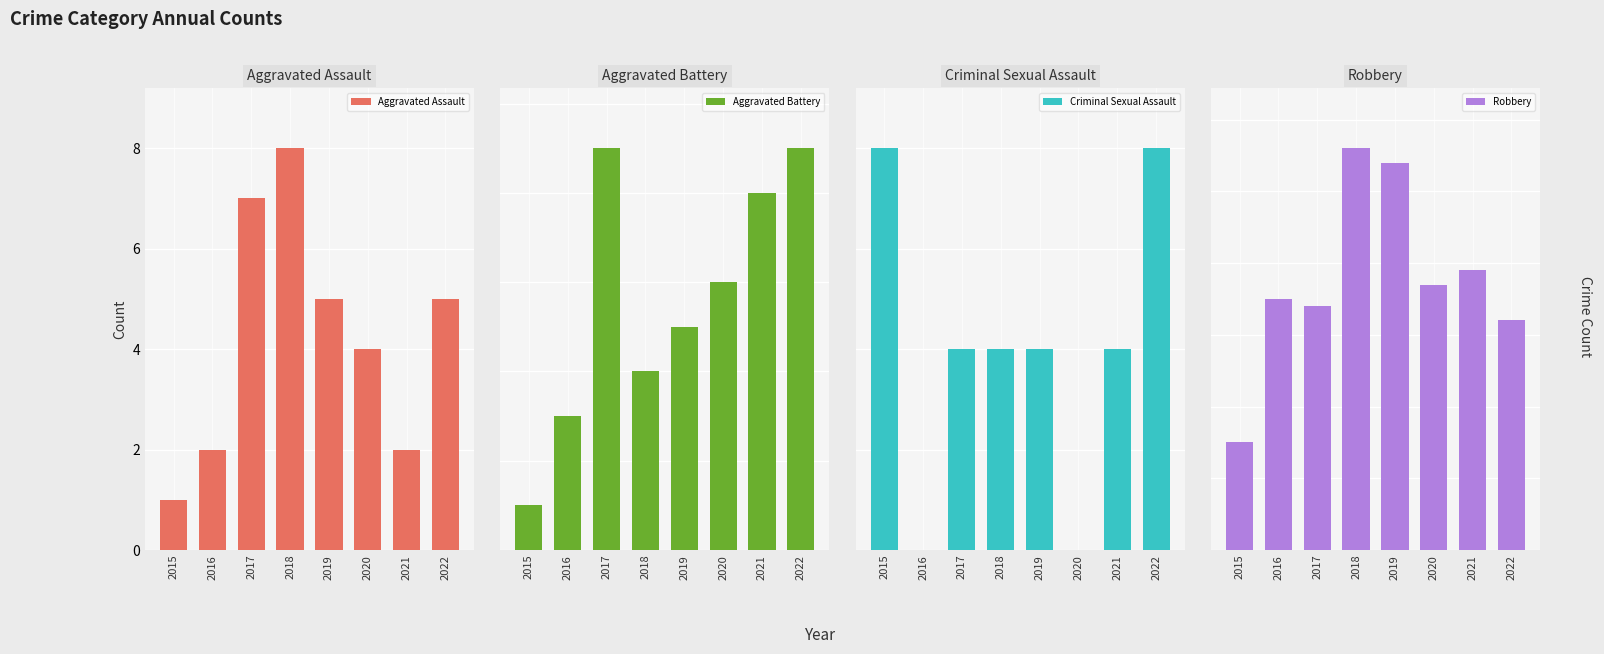

Which category has the highest value across all series?

2018